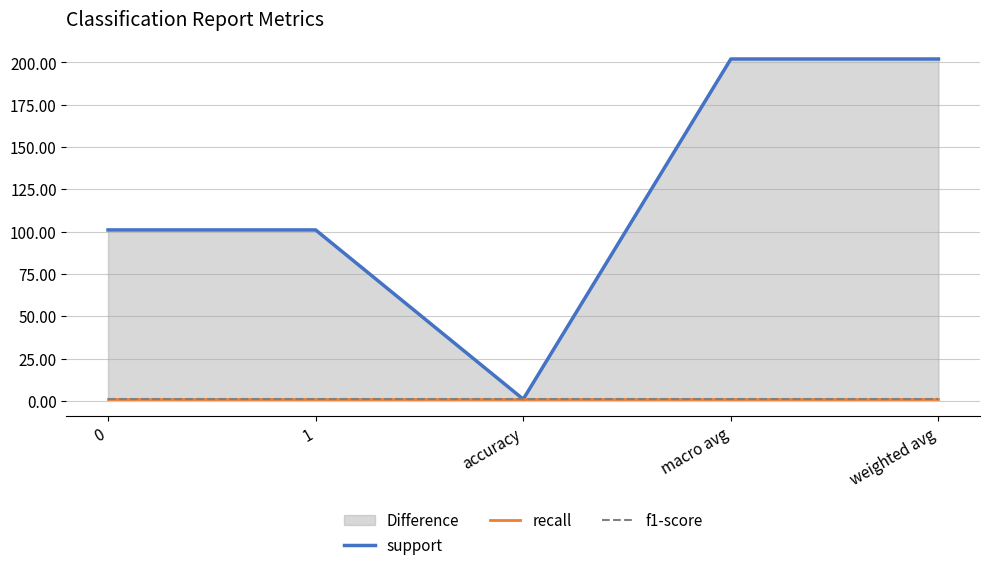

True or false: f1-score and recall intersect in this chart.

False